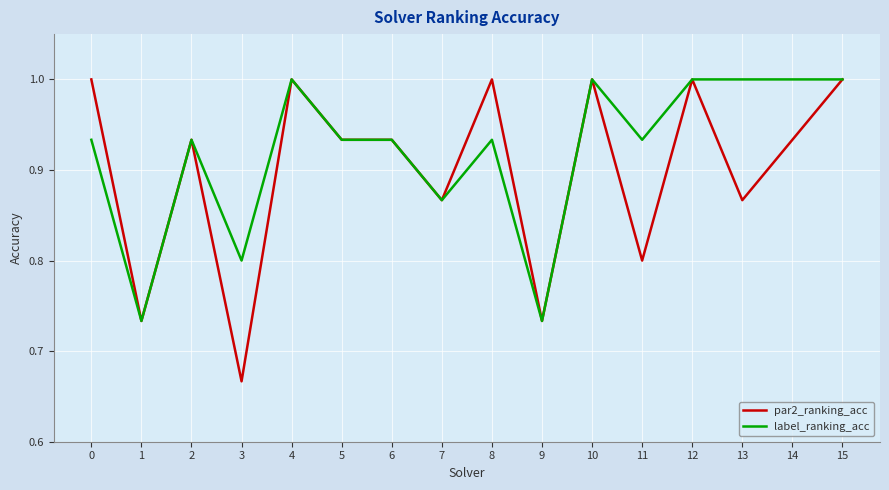

Rank the series by their average value, from lowest to highest.

par2_ranking_acc, label_ranking_acc